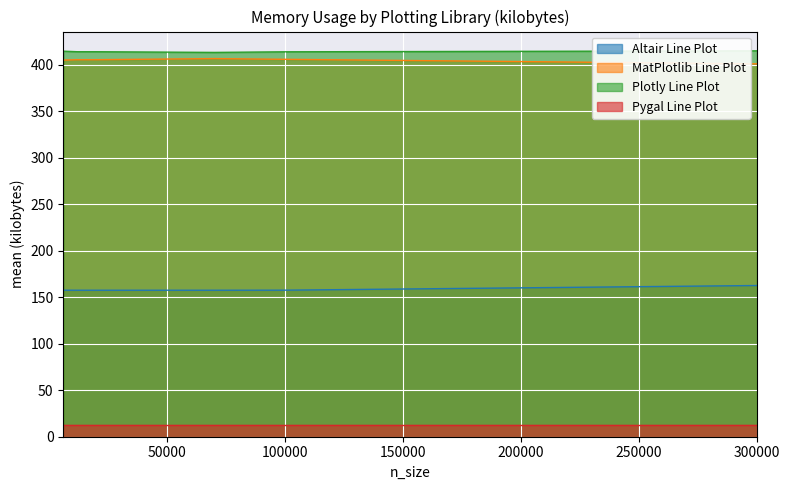

How many interior local valleys does the Plotly Line Plot series have?

1